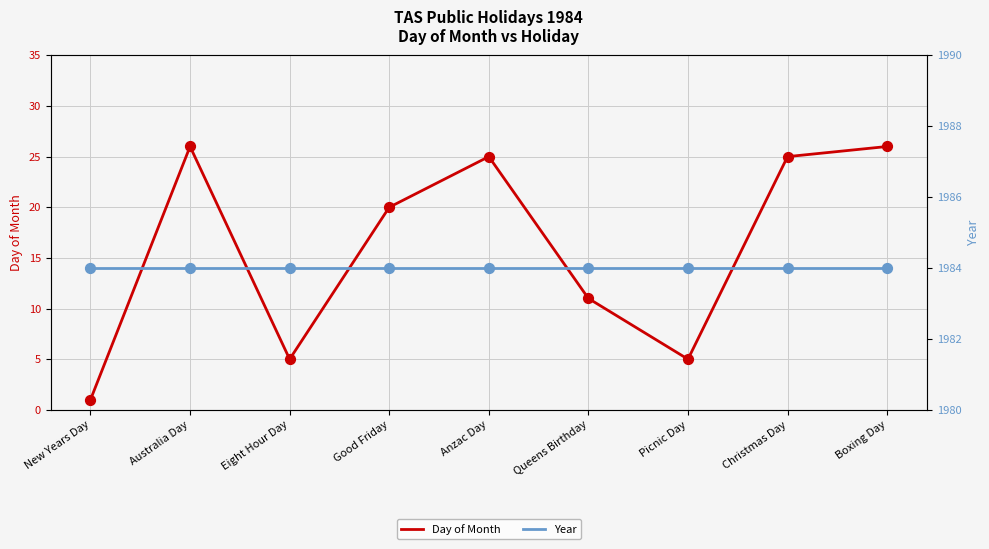

At which category is the sum across all series the highest?

Australia Day